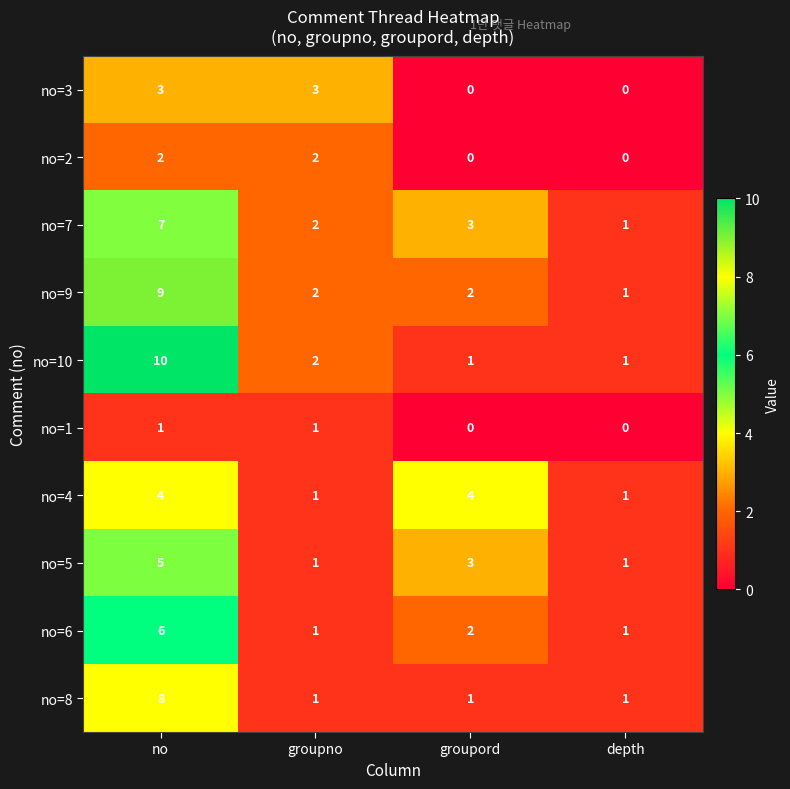

True or false: no=10 has a value of 10 at no.

True